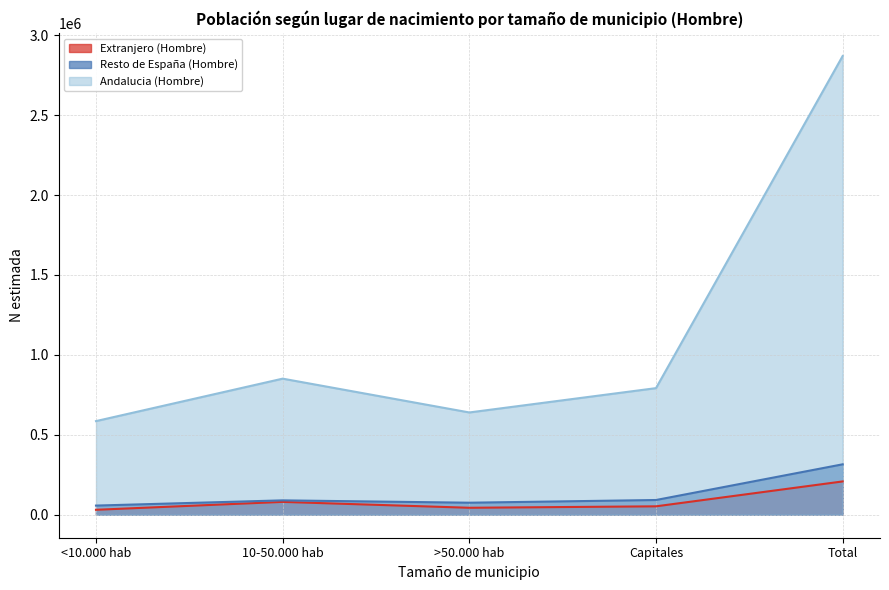

True or false: Extranjero (Hombre) and Resto de España (Hombre) intersect in this chart.

False